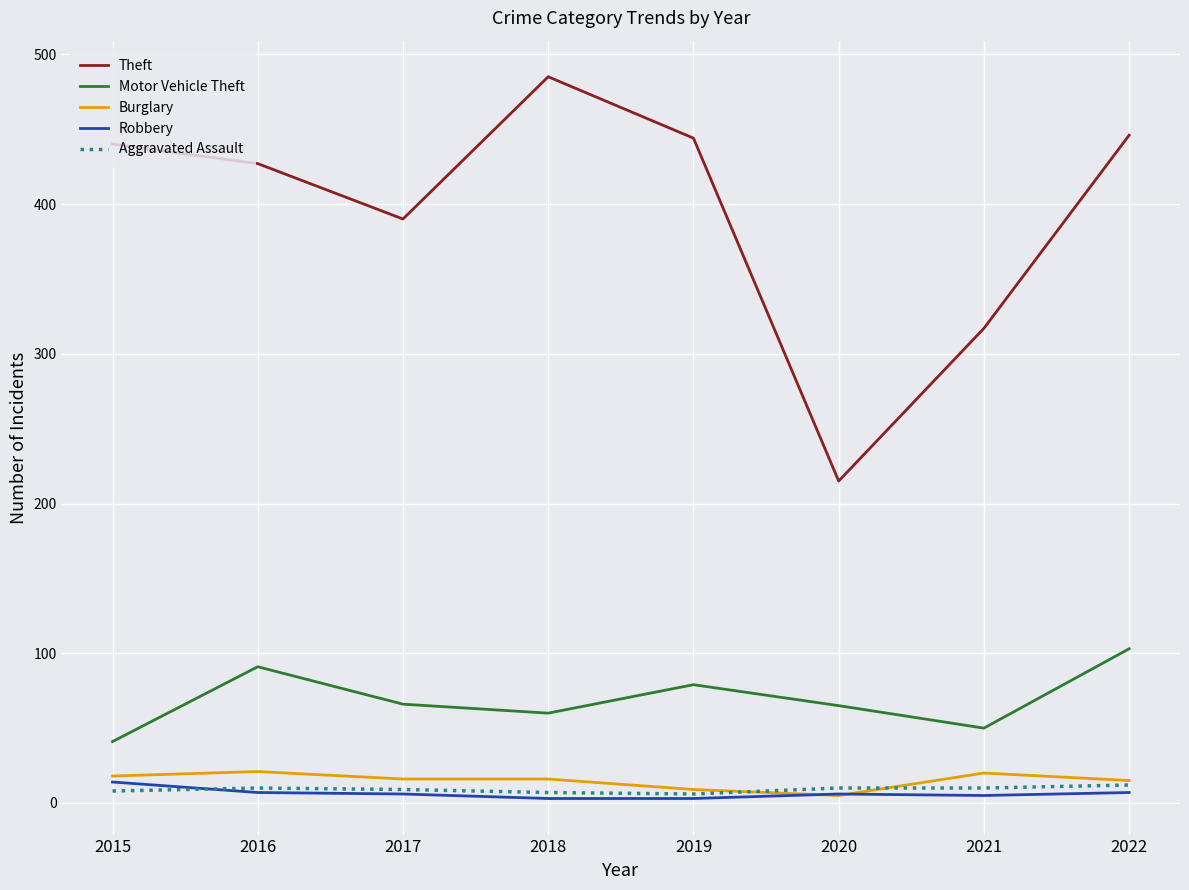

How many lines are shown in the chart?

5